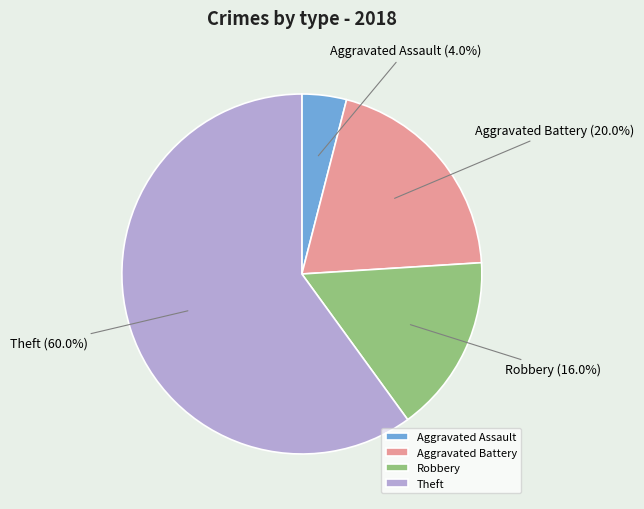

Is there a majority slice in this chart?

Yes